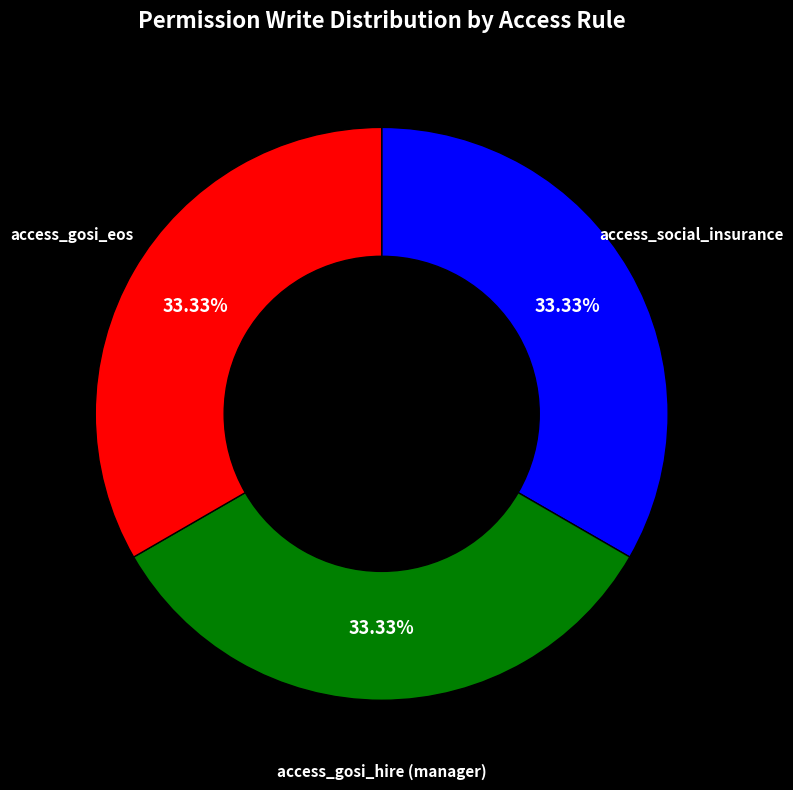

Is there any slice that represents more than half of the pie?

No